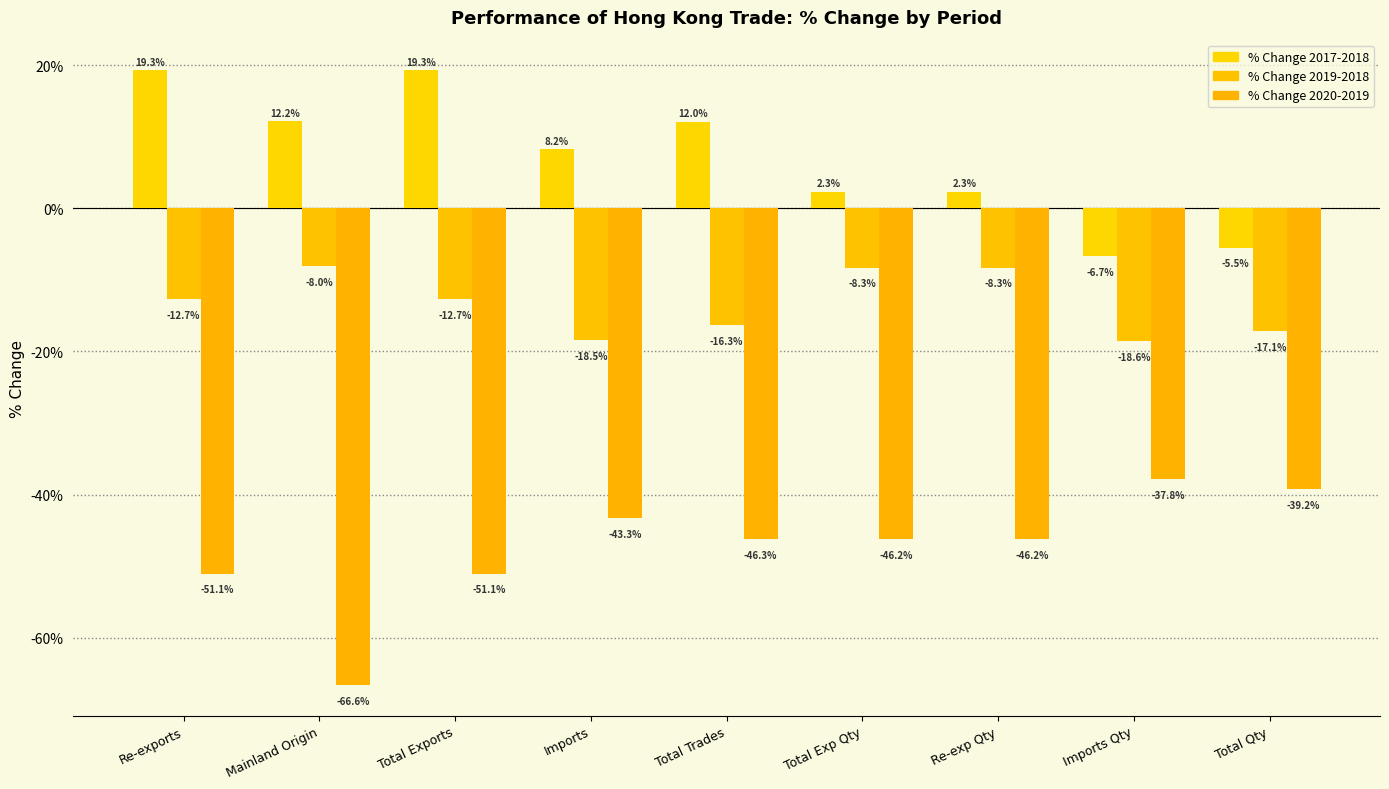

What is the minimum value for % Change 2017-2018?

-6.7